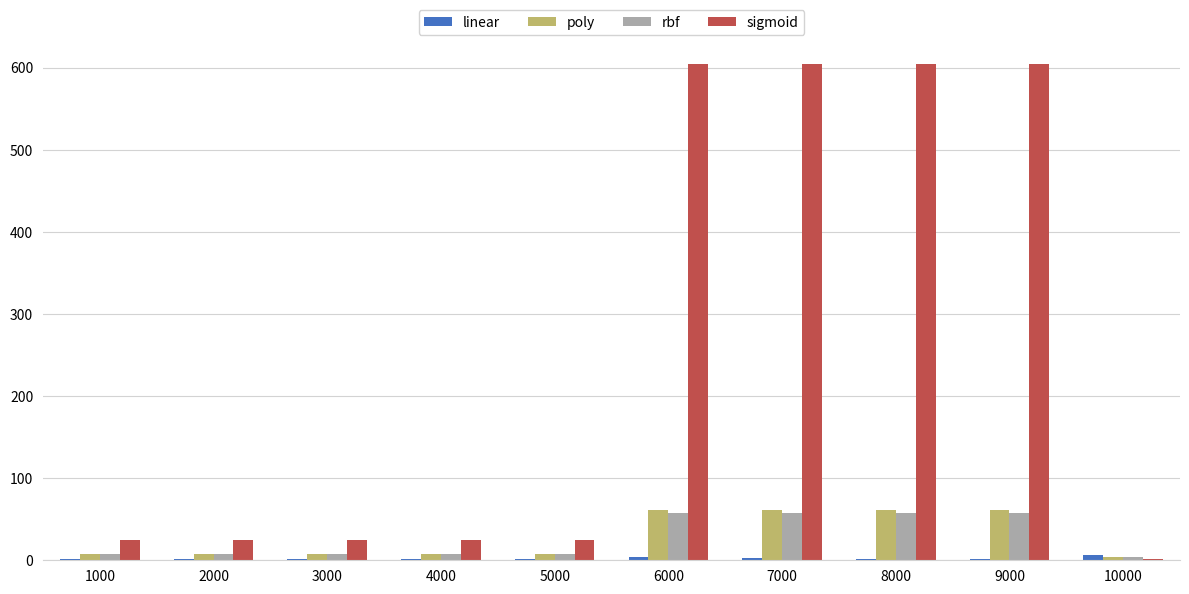

What is the sum of all linear values?

23.2